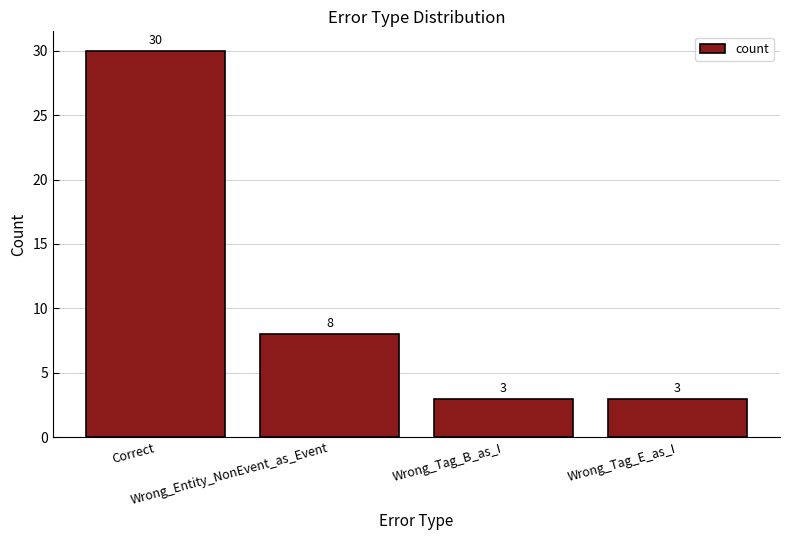

What is the ratio of the value at Correct to the value at Wrong_Tag_E_as_I?

10.0